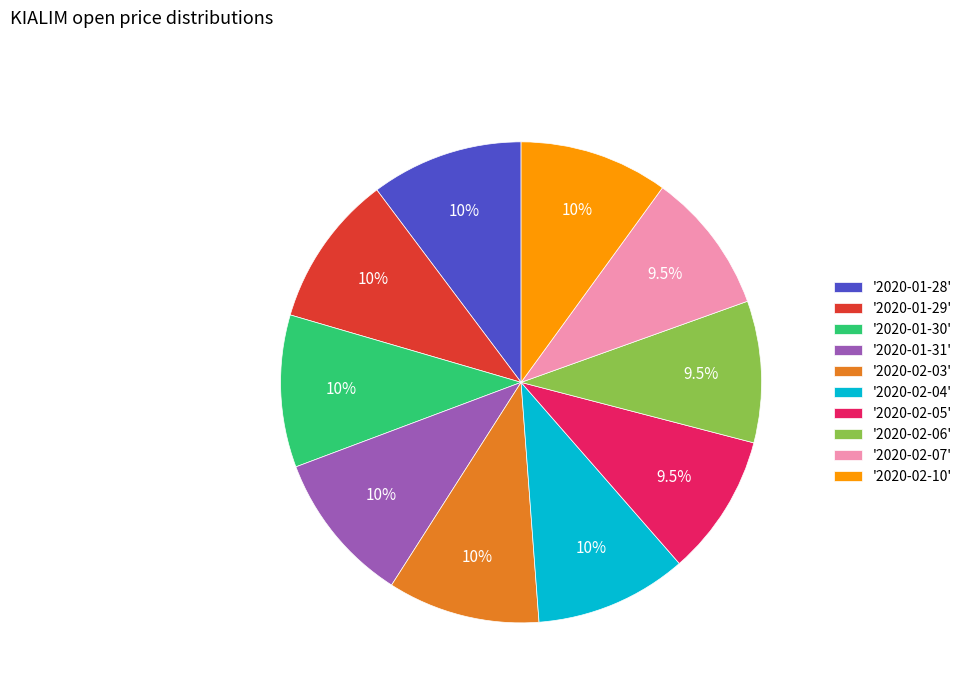

Which has a higher value, '2020-01-30' or '2020-02-06'?

'2020-01-30'